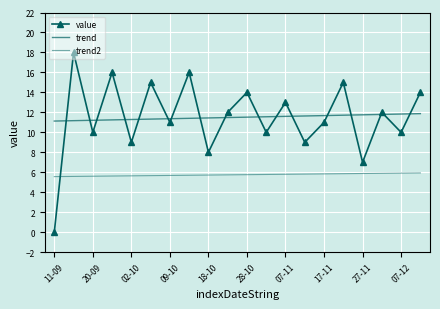

Is this an area chart (filled region under the line)?

No